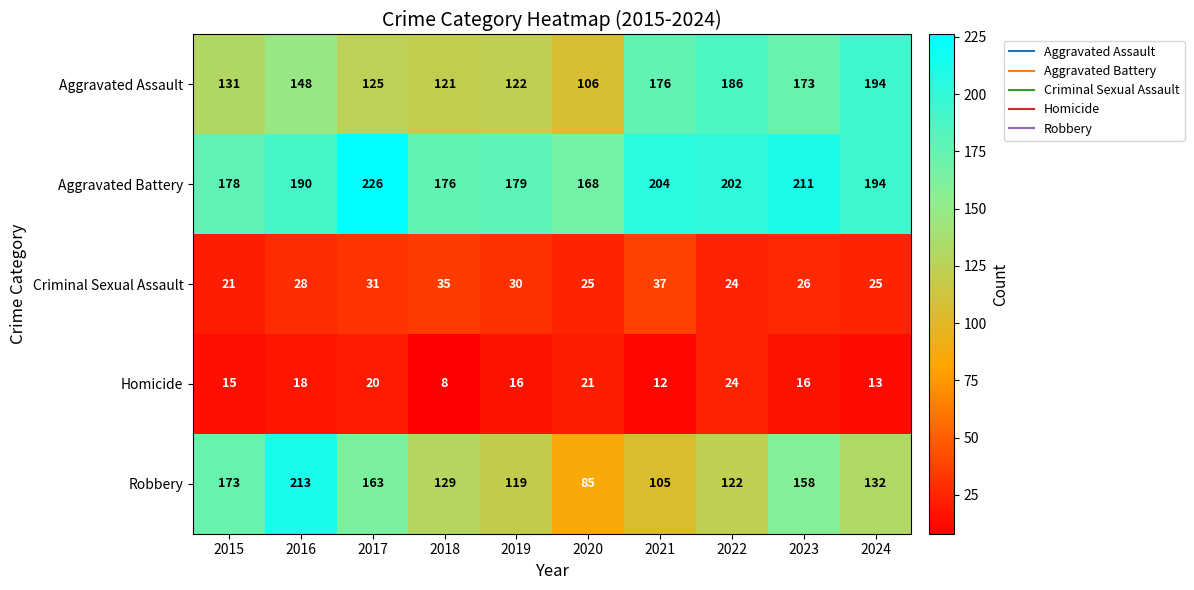

True or false: Aggravated Assault has a value of 52 at 2022.

False